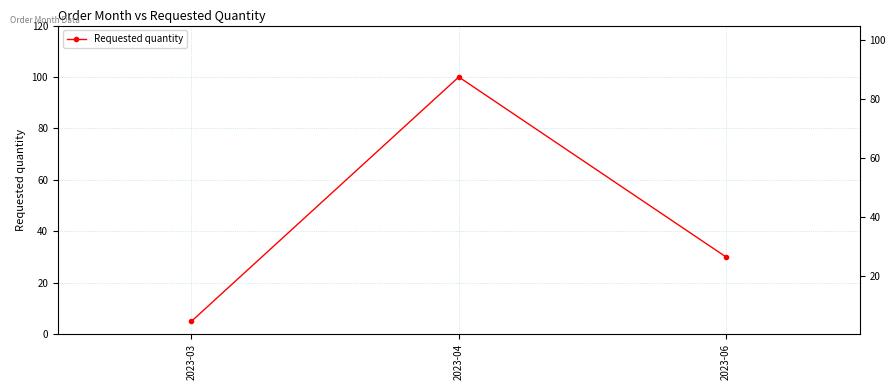

What value does the data have at 2023-06?

30